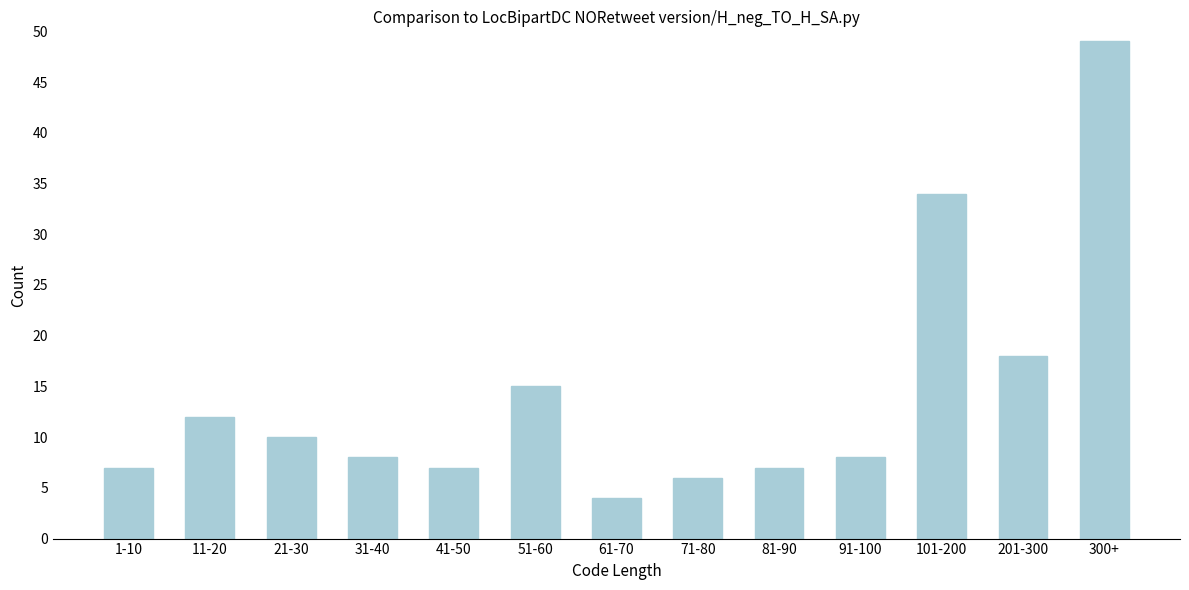

Reading left to right, list all the values displayed in this chart.

1-10=7	11-20=12	21-30=10	31-40=8	41-50=7	51-60=15	61-70=4	71-80=6	81-90=7	91-100=8	101-200=34	201-300=18	300+=49